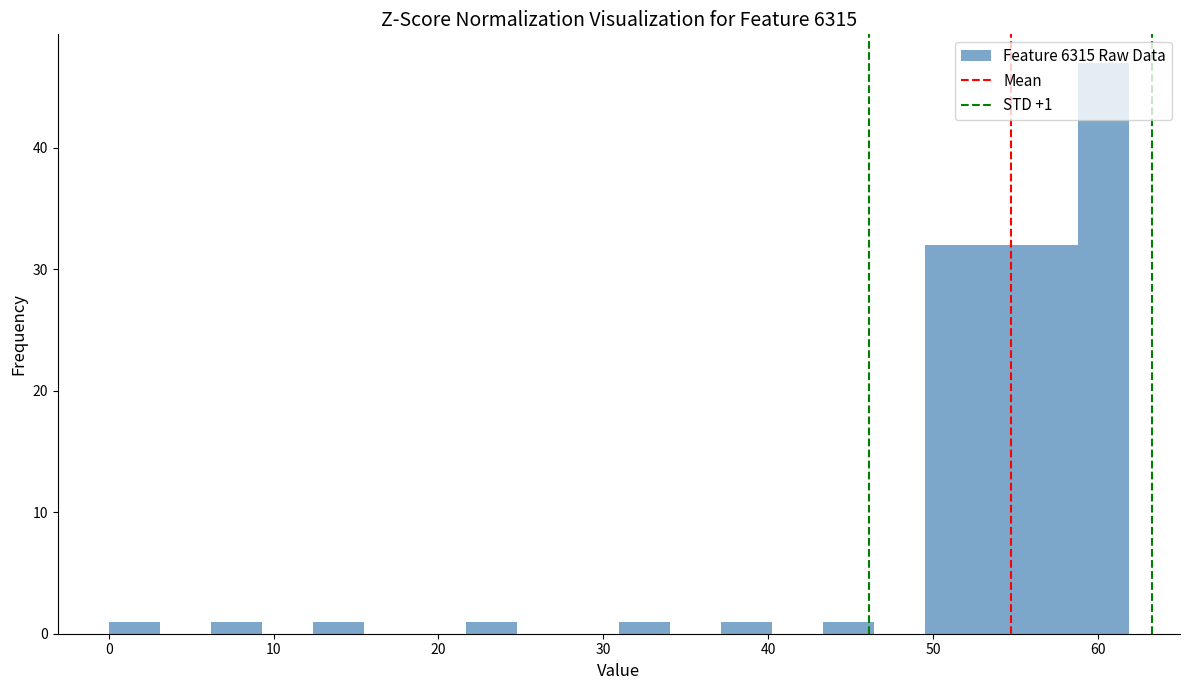

Read against the x-axis, roughly where is the centre of the tallest bar?

60